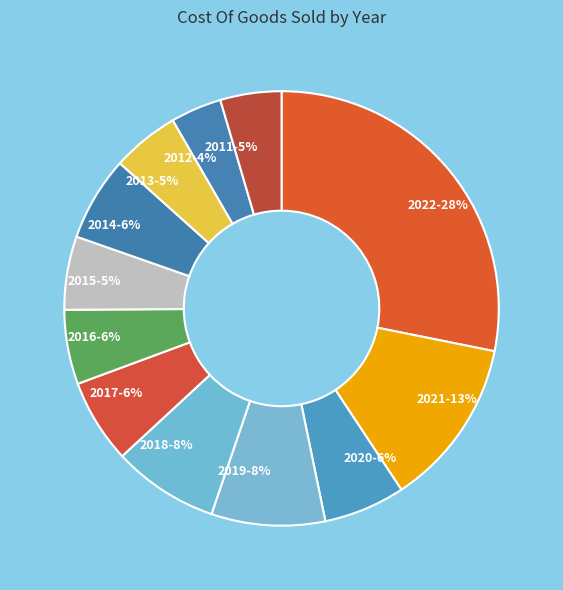

Do 2013-5% and 2017-6% together represent more than half of the pie?

No